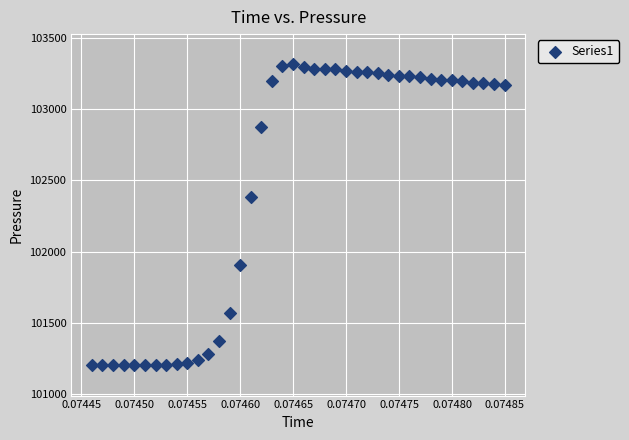

What is the range of Y values (max minus min)?

2117.0